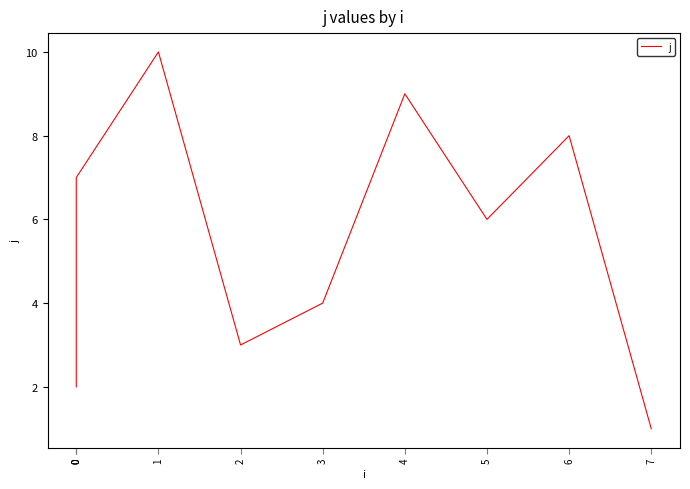

True or false: the data shows 2 at 0.

True